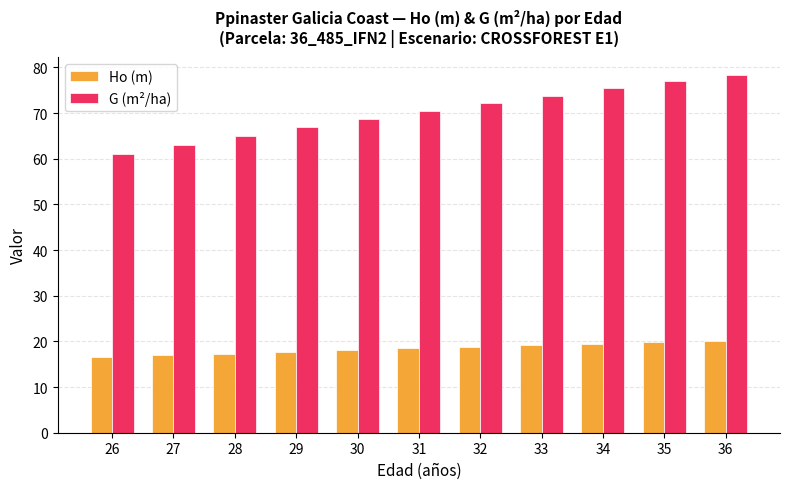

List the labels in order of G (m²/ha) value, largest first.

36, 35, 34, 33, 32, 31, 30, 29, 28, 27, 26